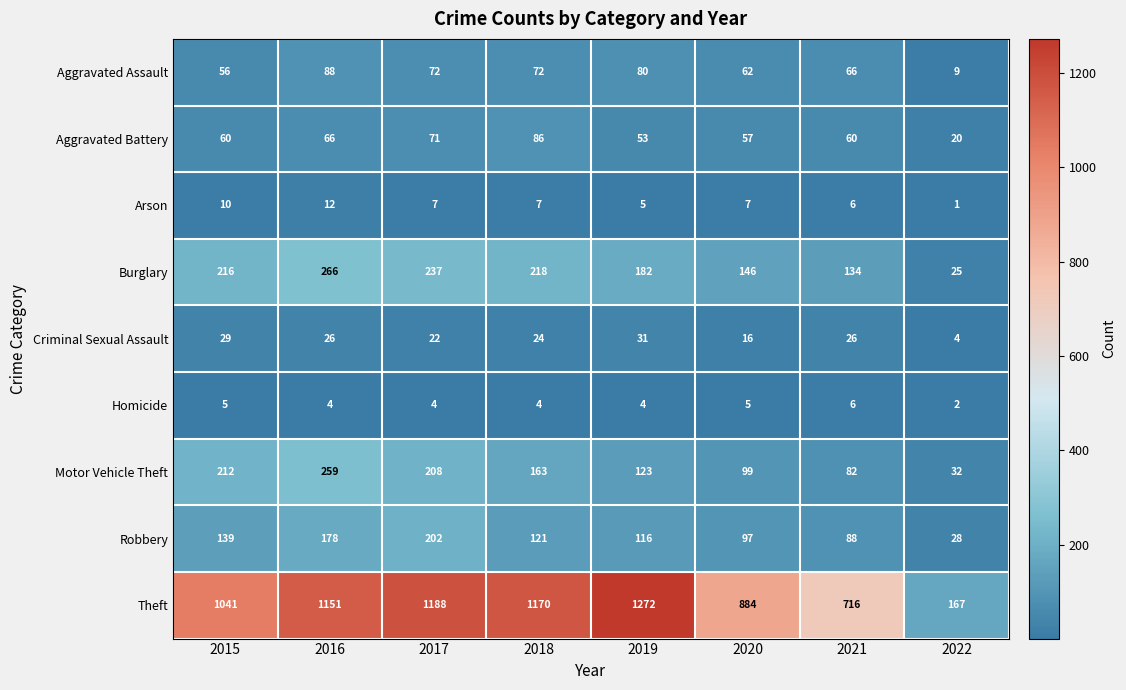

The Arson series shows 3 at 2019. True or false?

False